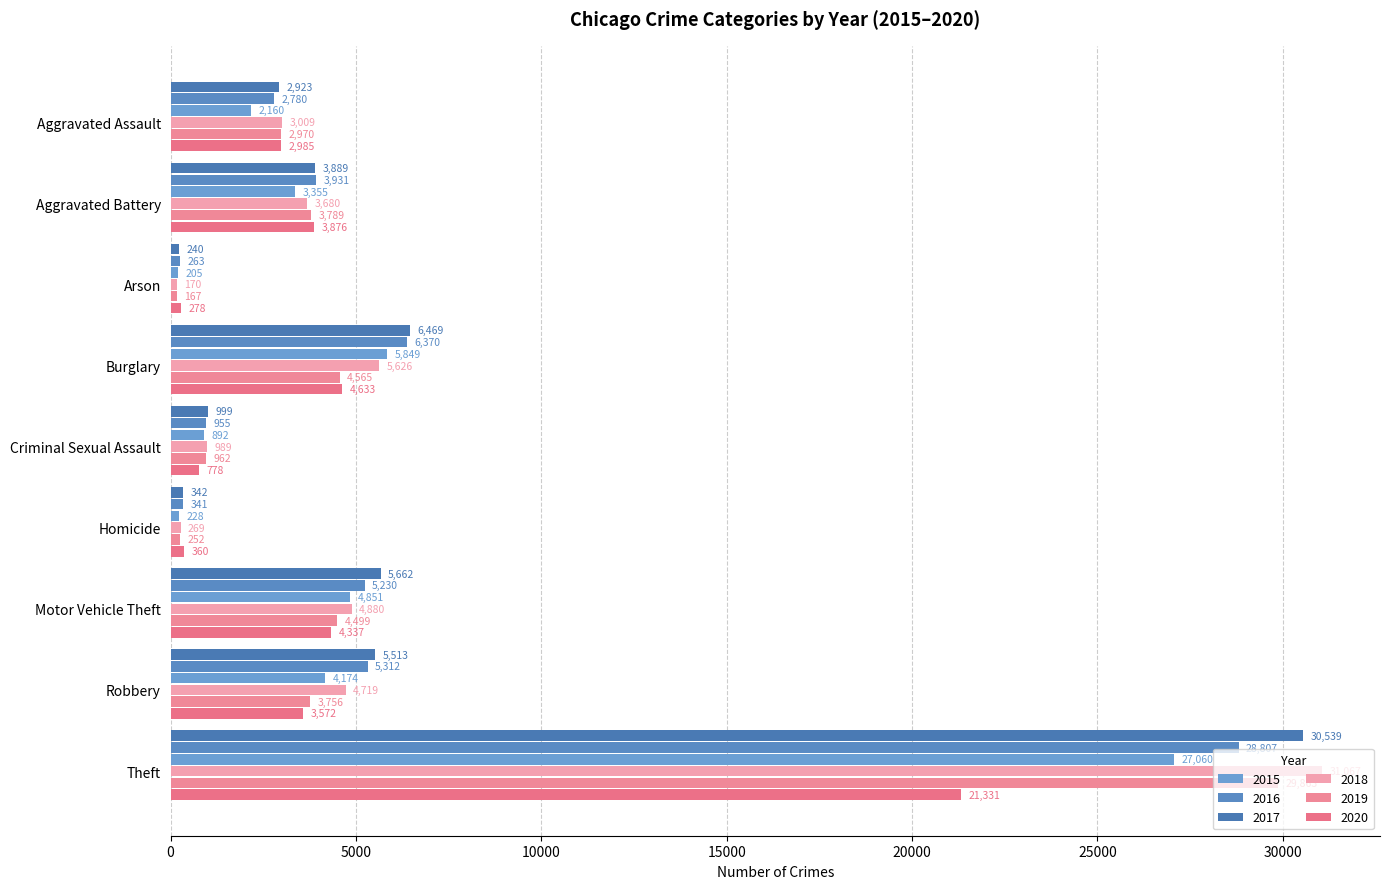

What are all the series names shown in the legend?

2015, 2016, 2017, 2018, 2019, 2020